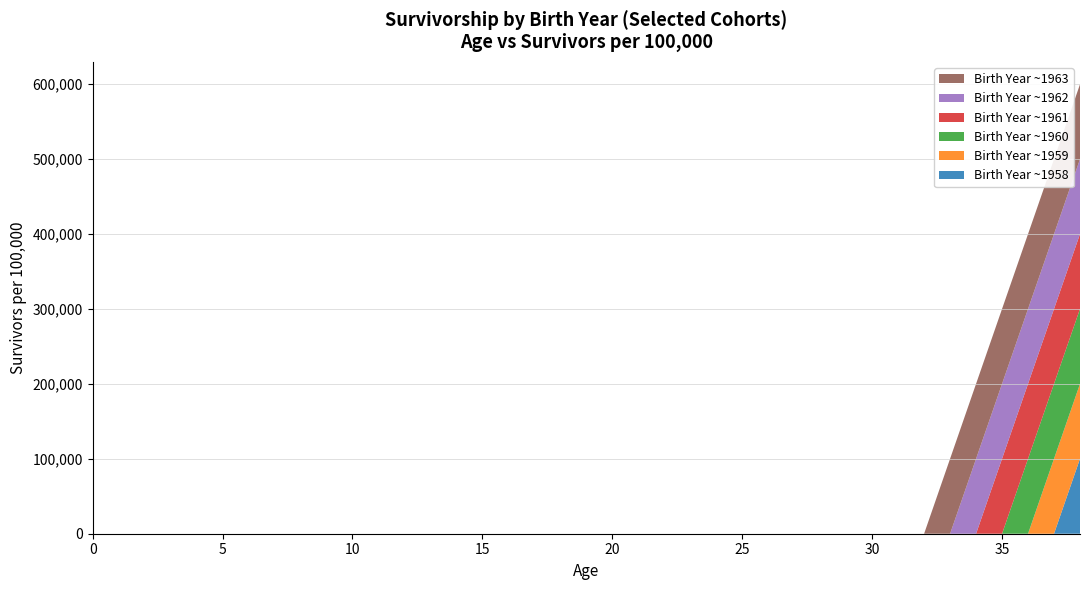

Reading right to left, transcribe all the data shown in this chart.

col_60: 38=99939	37=99943	36=100000	35=0	34=0	33=0	32=0	31=0	30=0	29=0	28=0	27=0	26=0	25=0	24=0	23=0	22=0	21=0	20=0	19=0	18=0	17=0	16=0	15=0	14=0	13=0	12=0	11=0	10=0	9=0	8=0	7=0	6=0	5=0	4=0	3=0	2=0	1=0	0=0
col_61: 38=99884	37=99891	36=99947	35=100000	34=0	33=0	32=0	31=0	30=0	29=0	28=0	27=0	26=0	25=0	24=0	23=0	22=0	21=0	20=0	19=0	18=0	17=0	16=0	15=0	14=0	13=0	12=0	11=0	10=0	9=0	8=0	7=0	6=0	5=0	4=0	3=0	2=0	1=0	0=0
col_62: 38=99833	37=99843	36=99897	35=99950	34=100000	33=0	32=0	31=0	30=0	29=0	28=0	27=0	26=0	25=0	24=0	23=0	22=0	21=0	20=0	19=0	18=0	17=0	16=0	15=0	14=0	13=0	12=0	11=0	10=0	9=0	8=0	7=0	6=0	5=0	4=0	3=0	2=0	1=0	0=0
col_63: 38=99786	37=99799	36=99852	35=99903	34=99952	33=100000	32=0	31=0	30=0	29=0	28=0	27=0	26=0	25=0	24=0	23=0	22=0	21=0	20=0	19=0	18=0	17=0	16=0	15=0	14=0	13=0	12=0	11=0	10=0	9=0	8=0	7=0	6=0	5=0	4=0	3=0	2=0	1=0	0=0
col_58: 38=100000	37=0	36=0	35=0	34=0	33=0	32=0	31=0	30=0	29=0	28=0	27=0	26=0	25=0	24=0	23=0	22=0	21=0	20=0	19=0	18=0	17=0	16=0	15=0	14=0	13=0	12=0	11=0	10=0	9=0	8=0	7=0	6=0	5=0	4=0	3=0	2=0	1=0	0=0
col_59: 38=99939	37=100000	36=0	35=0	34=0	33=0	32=0	31=0	30=0	29=0	28=0	27=0	26=0	25=0	24=0	23=0	22=0	21=0	20=0	19=0	18=0	17=0	16=0	15=0	14=0	13=0	12=0	11=0	10=0	9=0	8=0	7=0	6=0	5=0	4=0	3=0	2=0	1=0	0=0